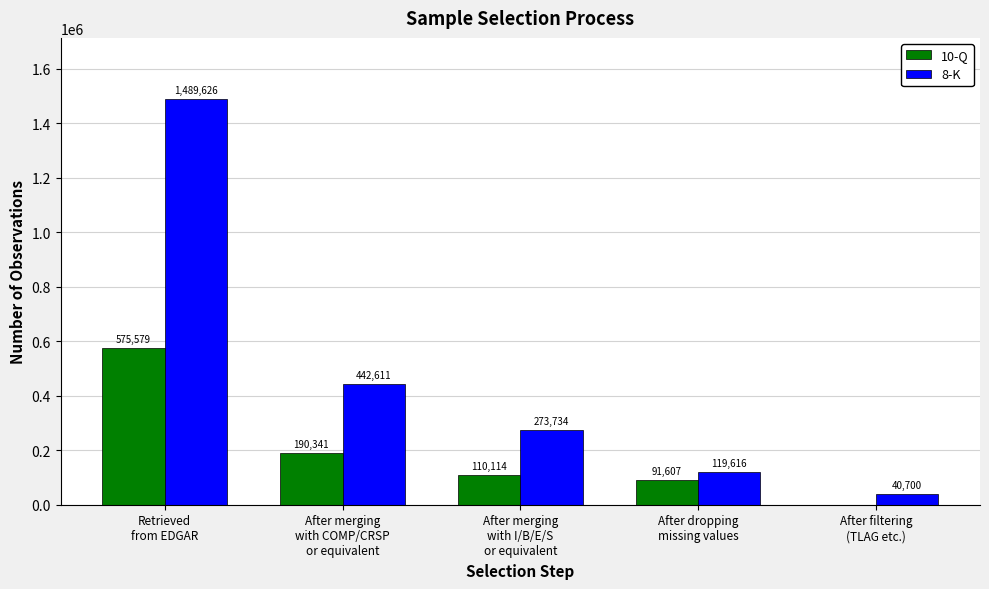

Does the chart contain any negative values?

No